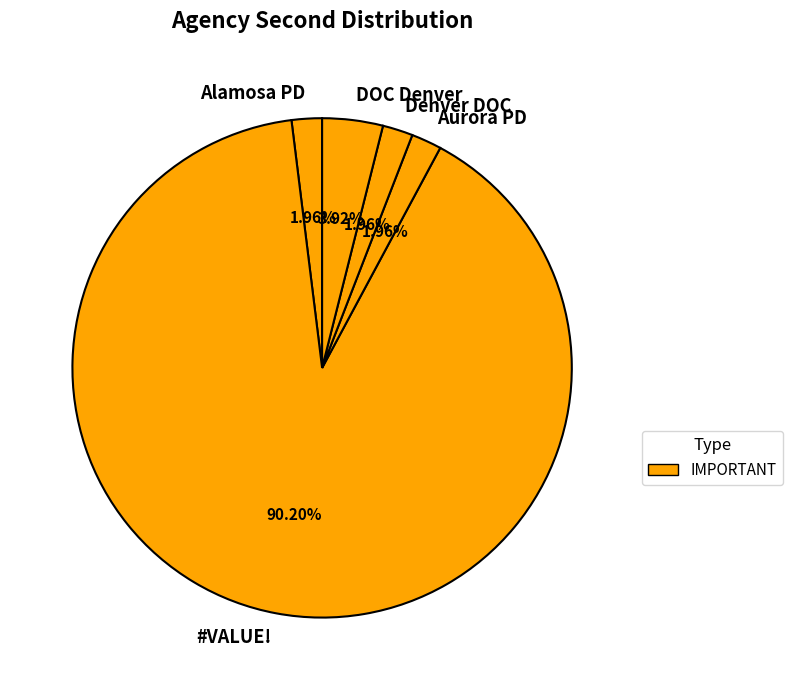

To the nearest percent, what portion does Aurora PD represent?

2%